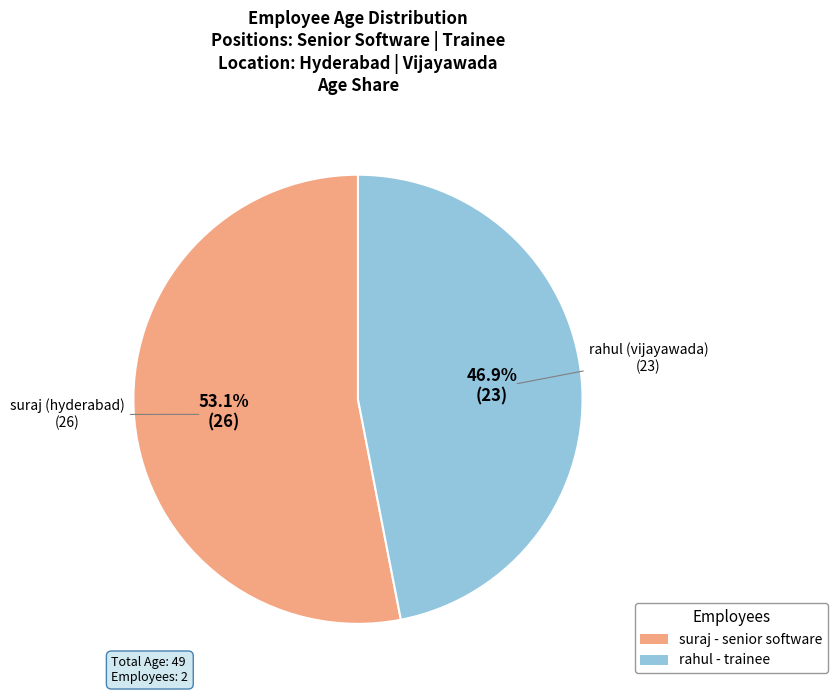

Is there a majority slice in this chart?

Yes